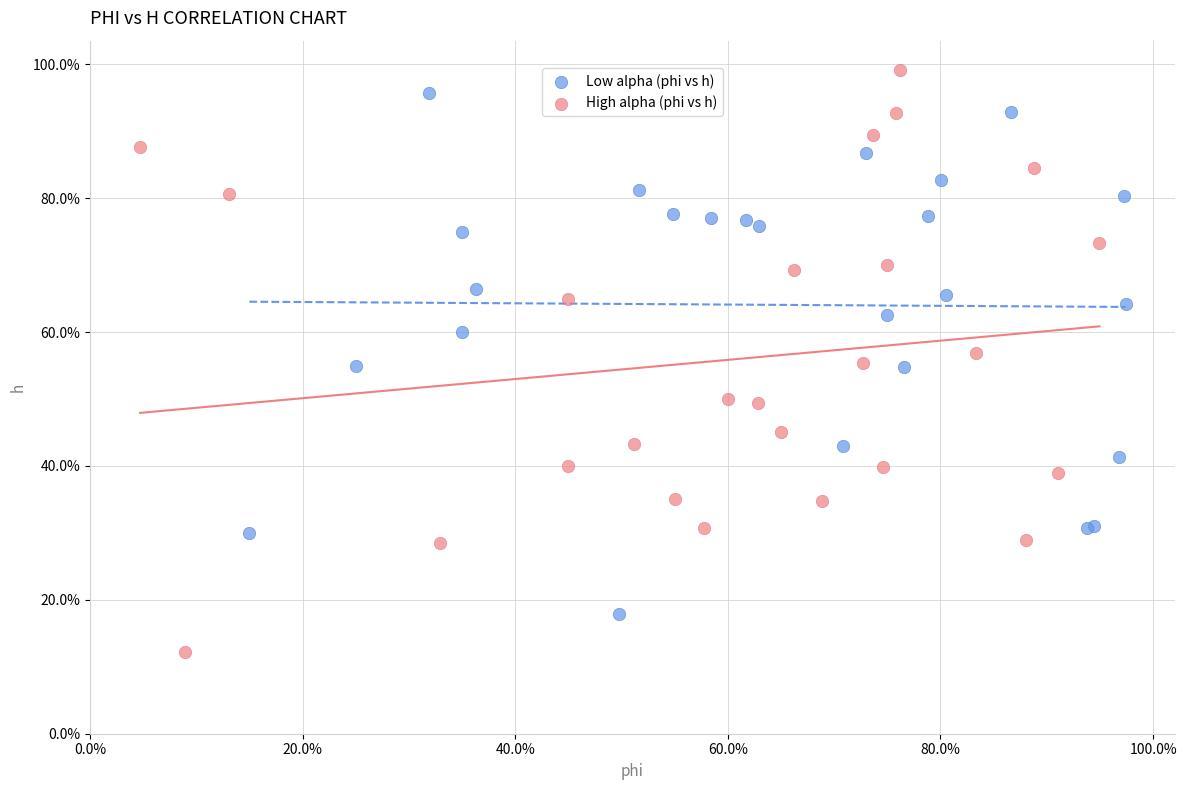

Which series contains the highest Y value?

High alpha (phi vs h)